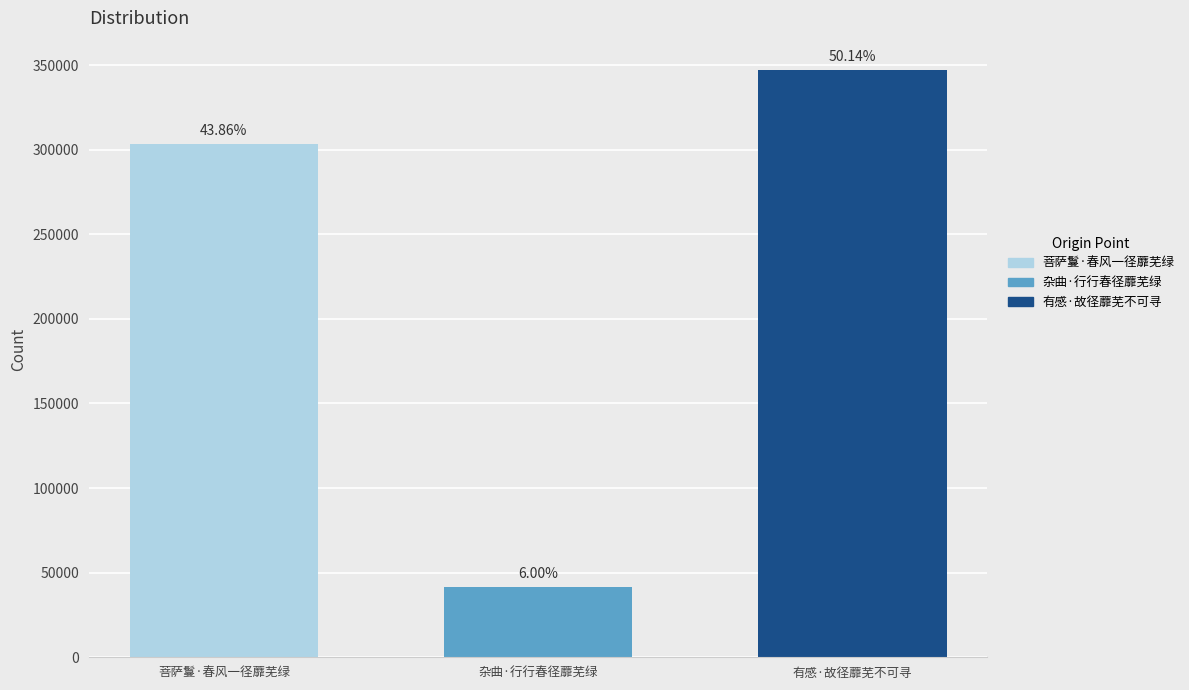

What is the change in value from 菩萨鬘·春风一径蘼芜绿 to 有感·故径蘼芜不可寻?

+43486